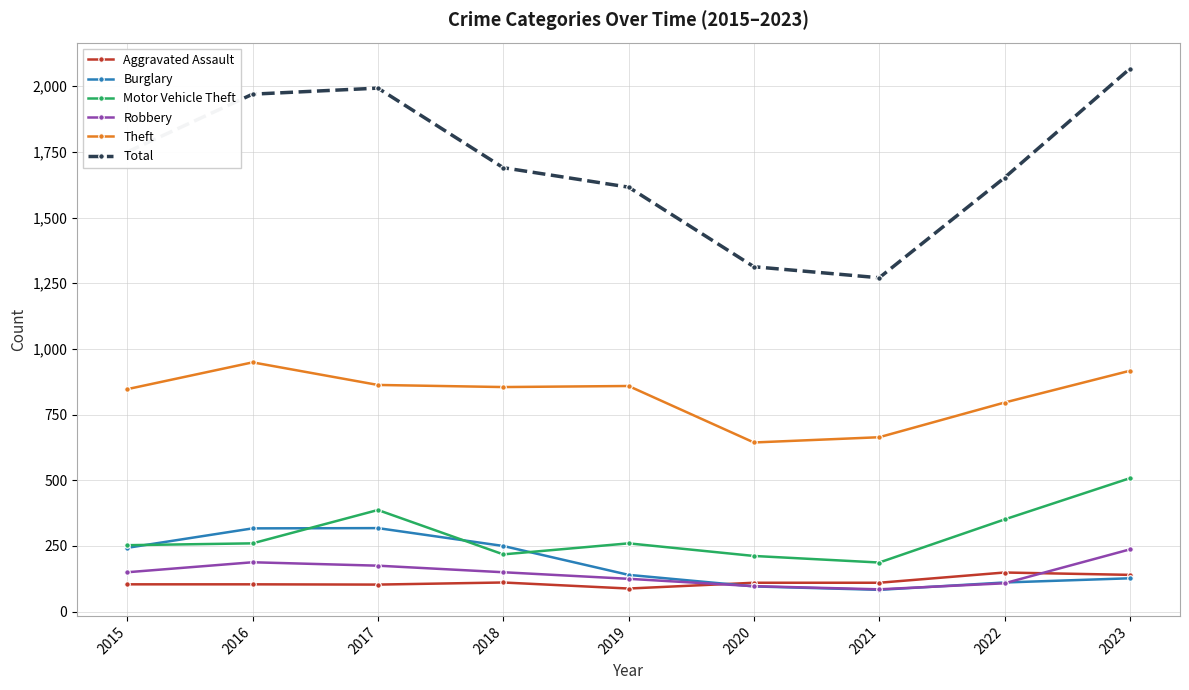

Does the chart display data point markers on the line(s)?

Yes